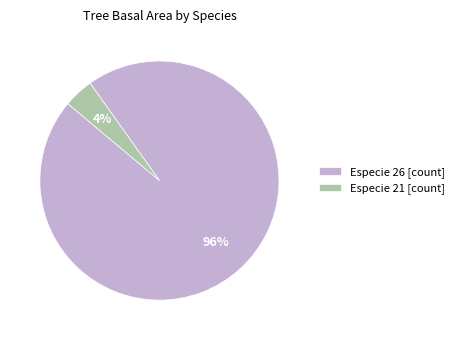

Is there a majority slice in this chart?

Yes